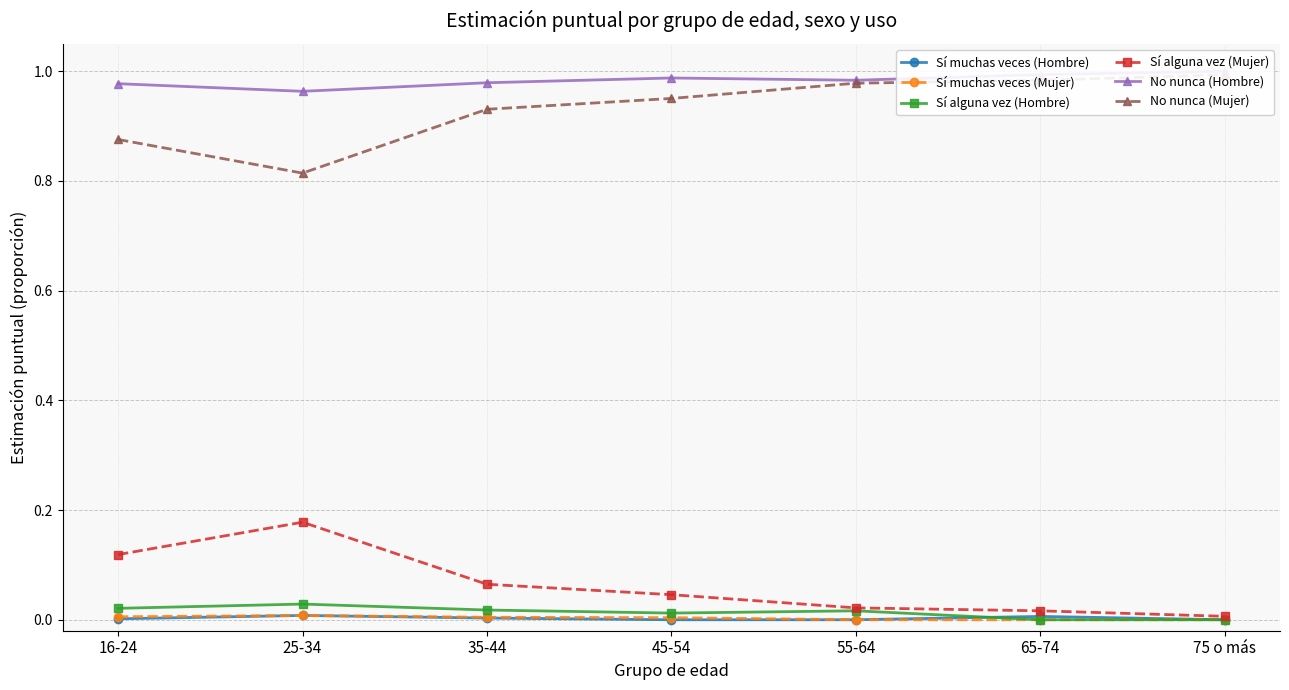

What are all the series names shown in the legend?

Sí muchas veces (Hombre), Sí muchas veces (Mujer), Sí alguna vez (Hombre), Sí alguna vez (Mujer), No nunca (Hombre), No nunca (Mujer)